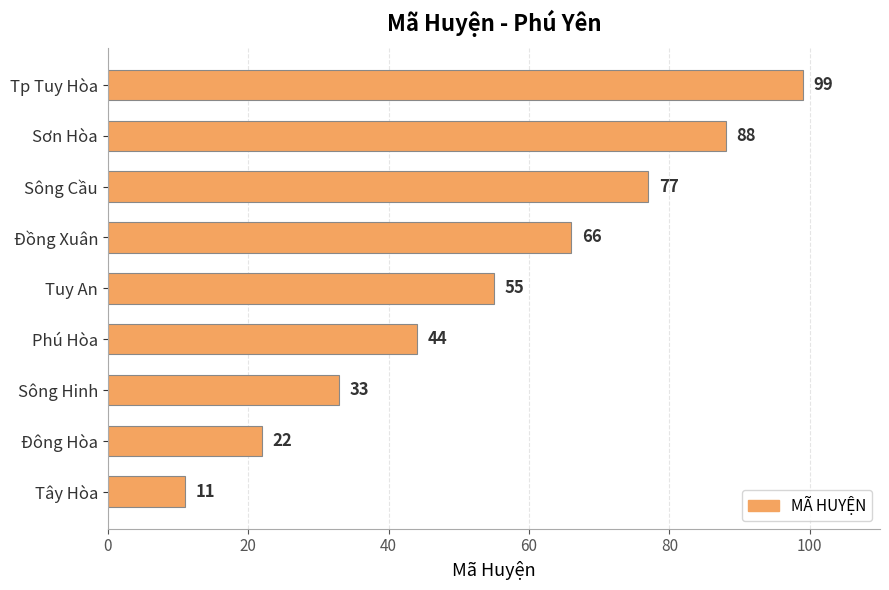

True or false: the data shows 60 at Phú Hòa.

False